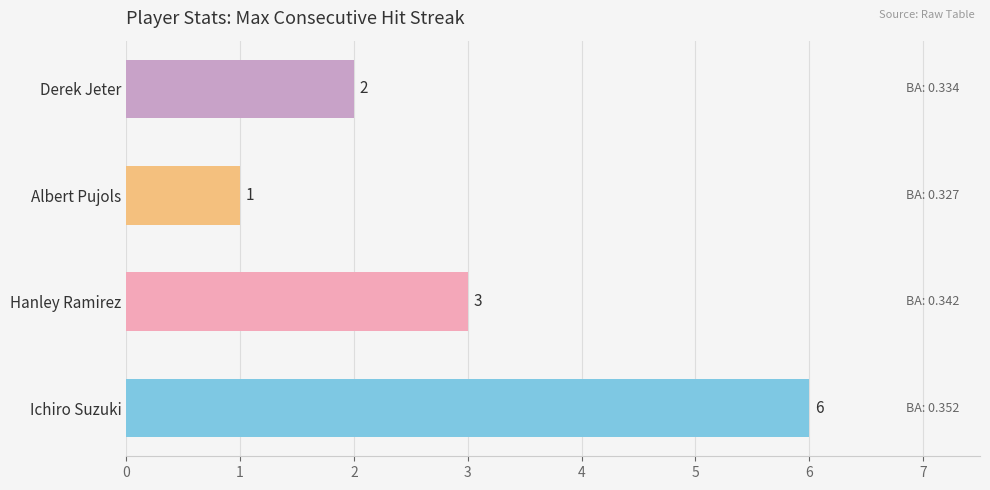

What is the ratio of the value at Hanley Ramirez to the value at Albert Pujols?

3.0